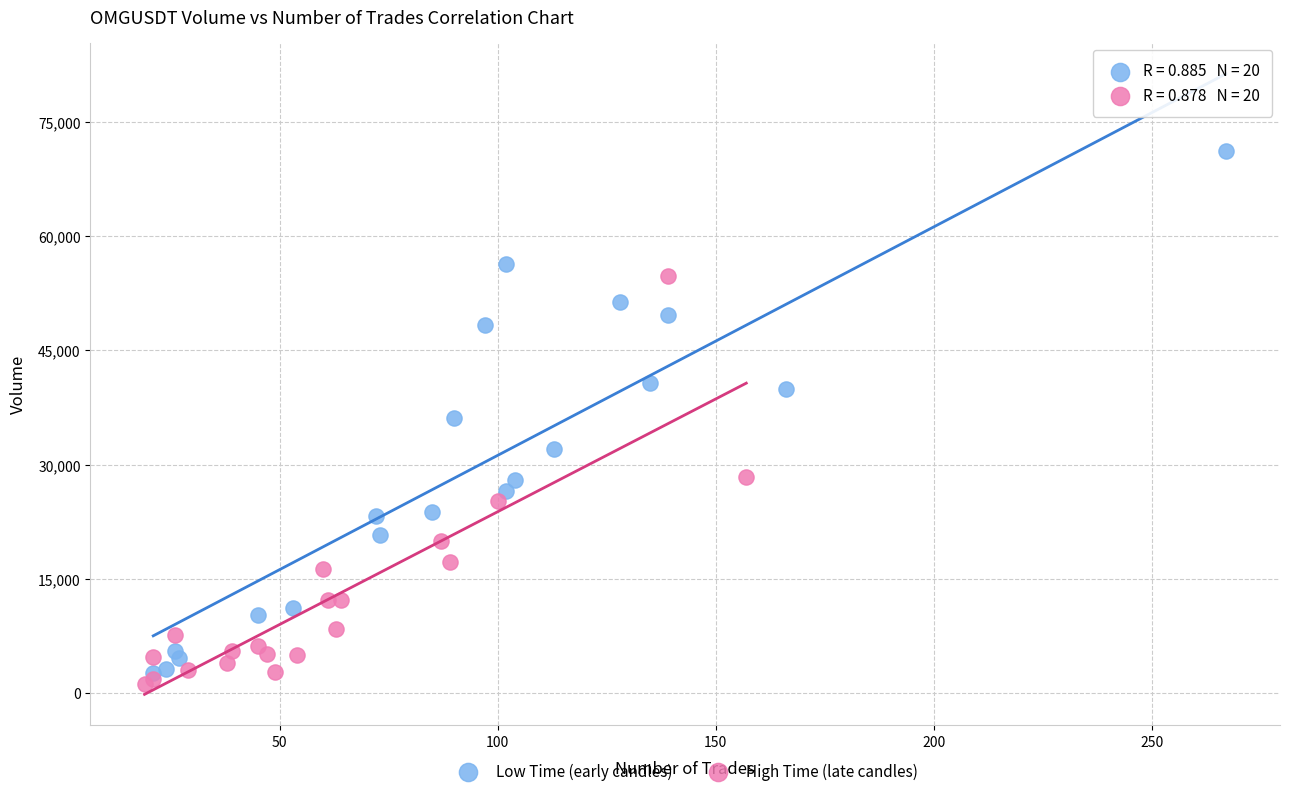

Which series contains the lowest Y value?

High Time (late candles)